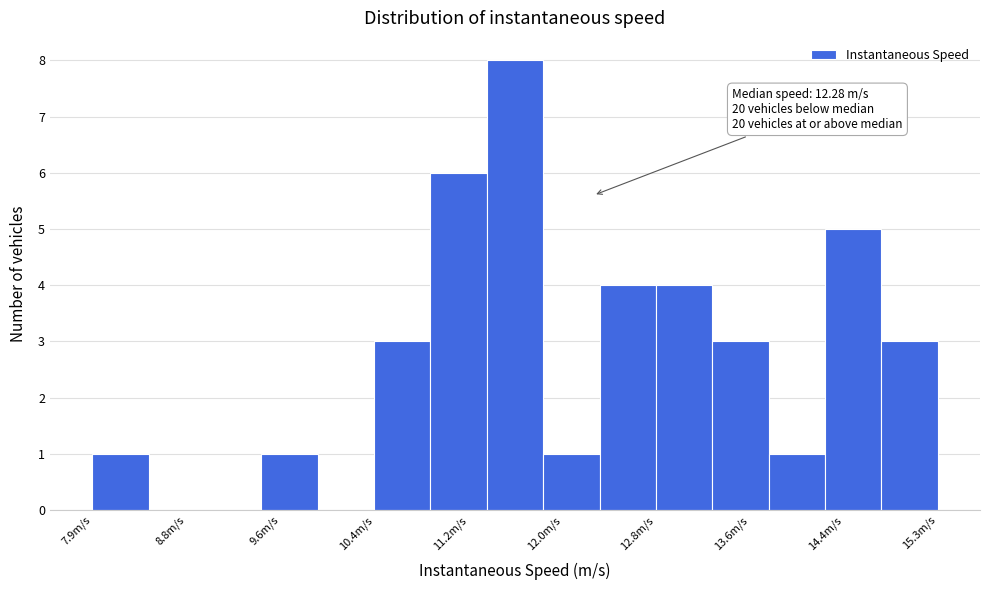

Which range on the x-axis has the tallest bar?

11.4 to 11.8